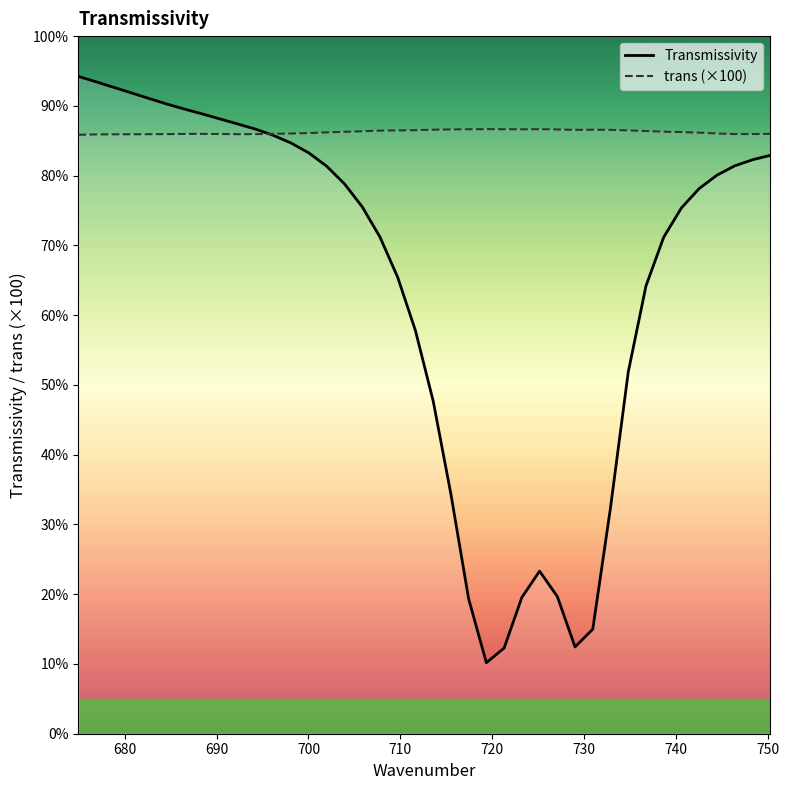

What is the minimum value for trans (×100)?

85.9